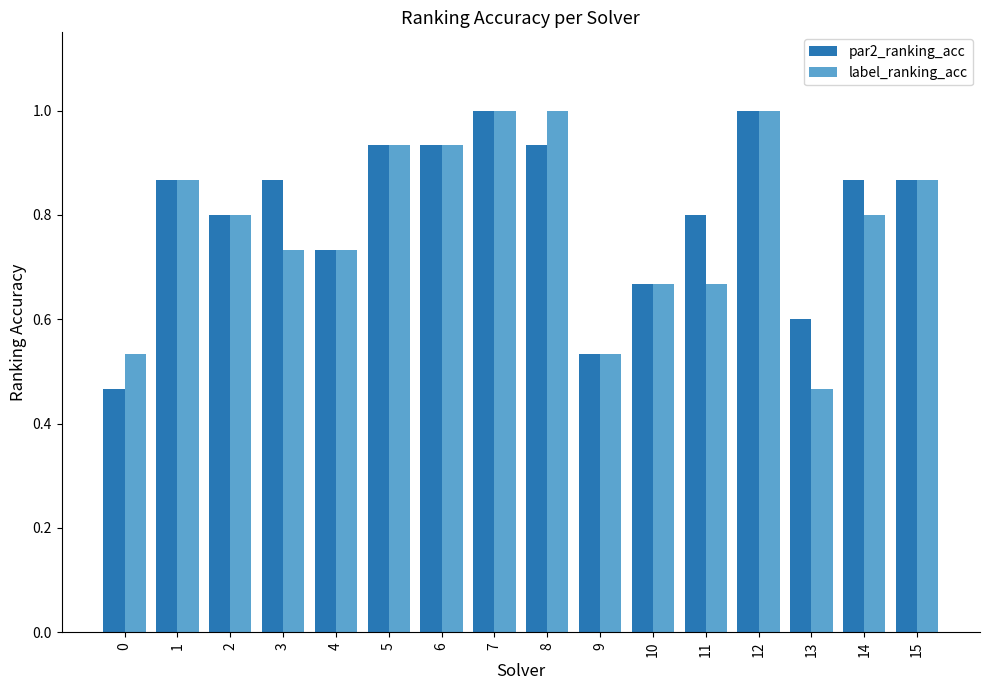

Between 6 and 11, which series saw the biggest shift?

label_ranking_acc